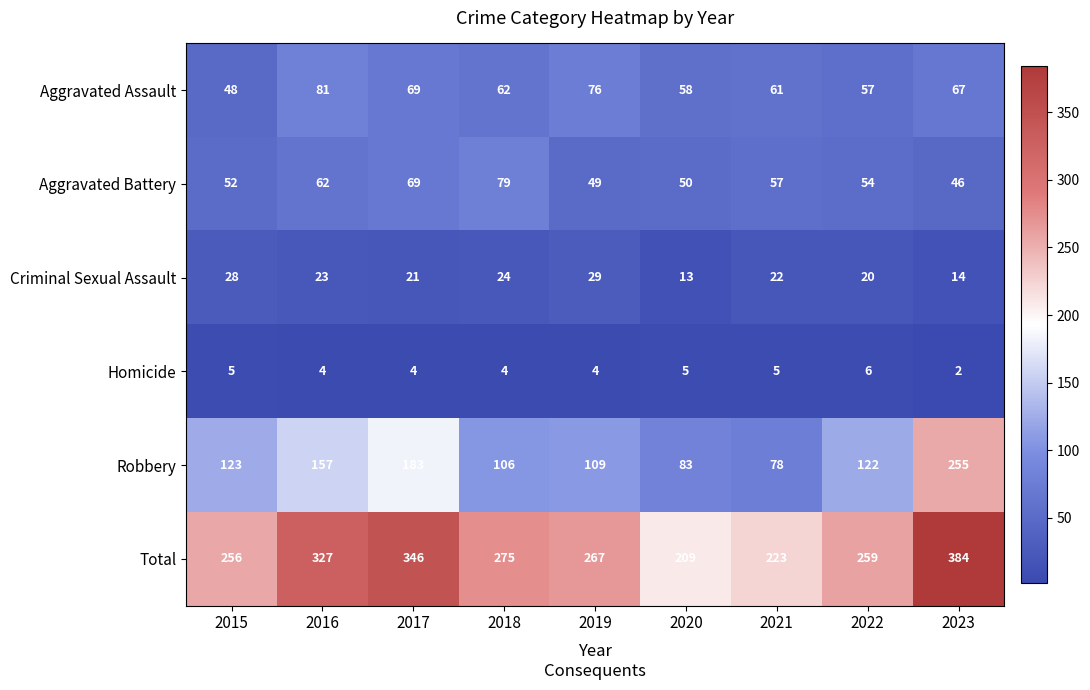

At which label does Total first exceed 267?

2016